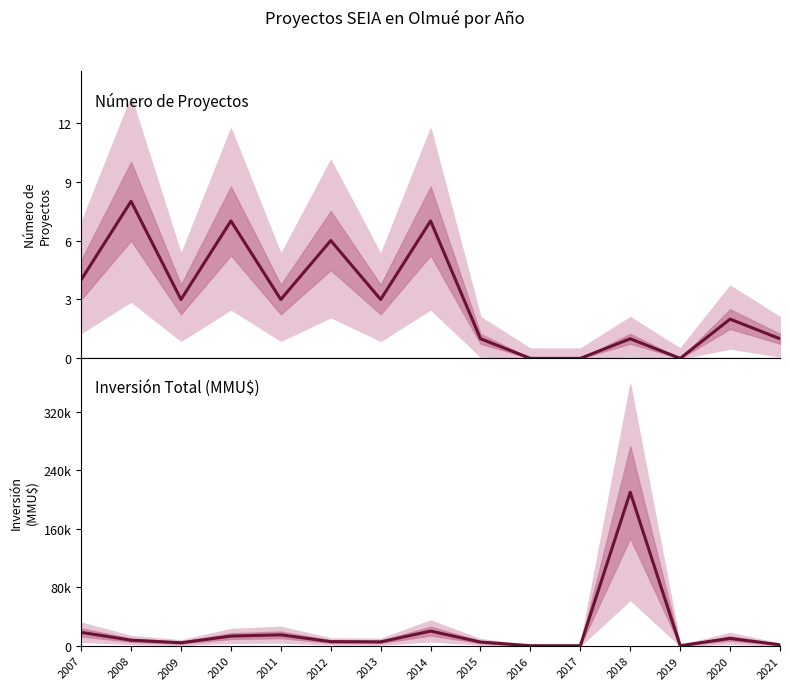

Does the chart display data point markers on the line(s)?

No